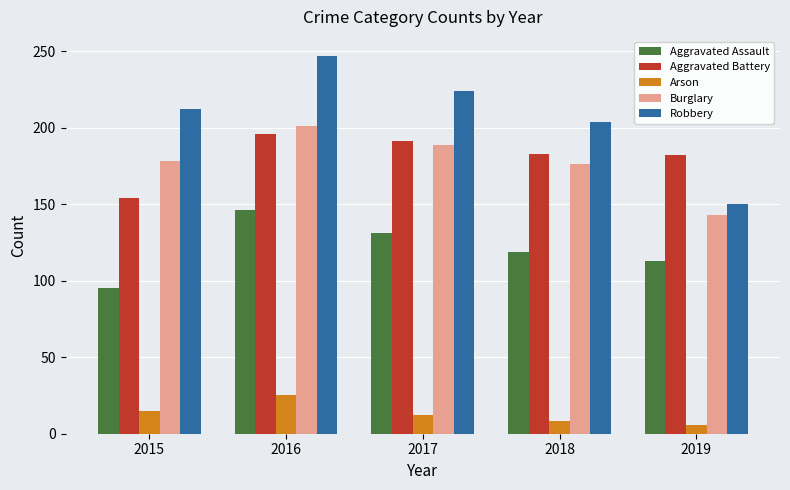

Read the Arson value at 2019, to the nearest 5.

5